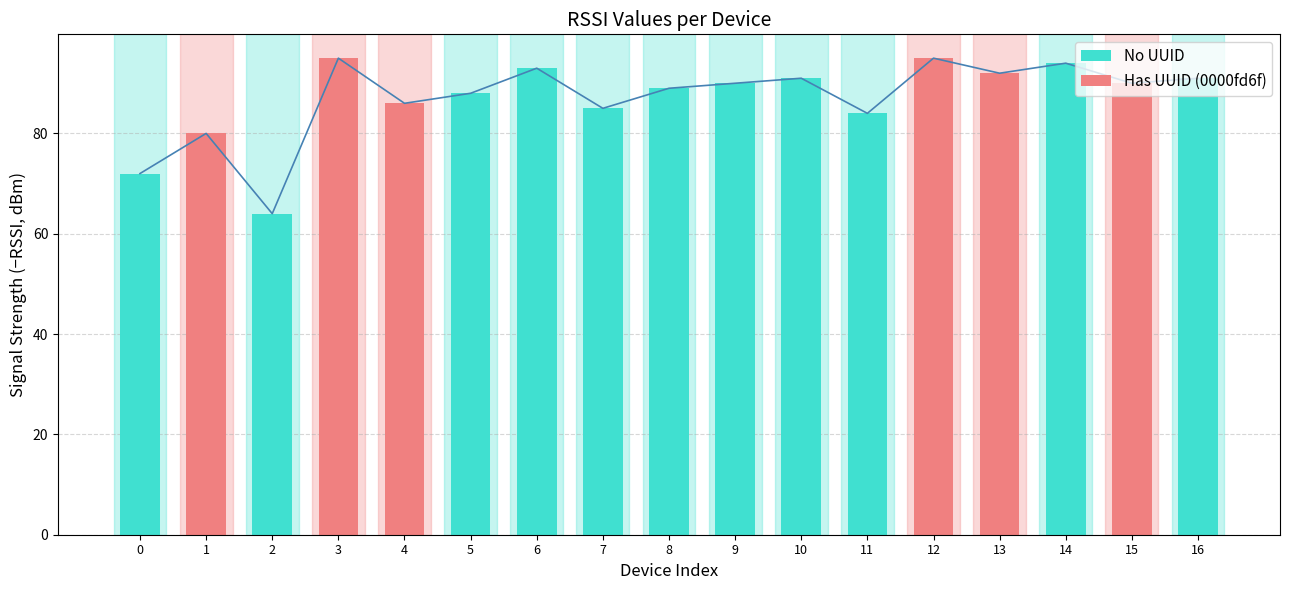

Does the chart contain stacked bars?

No